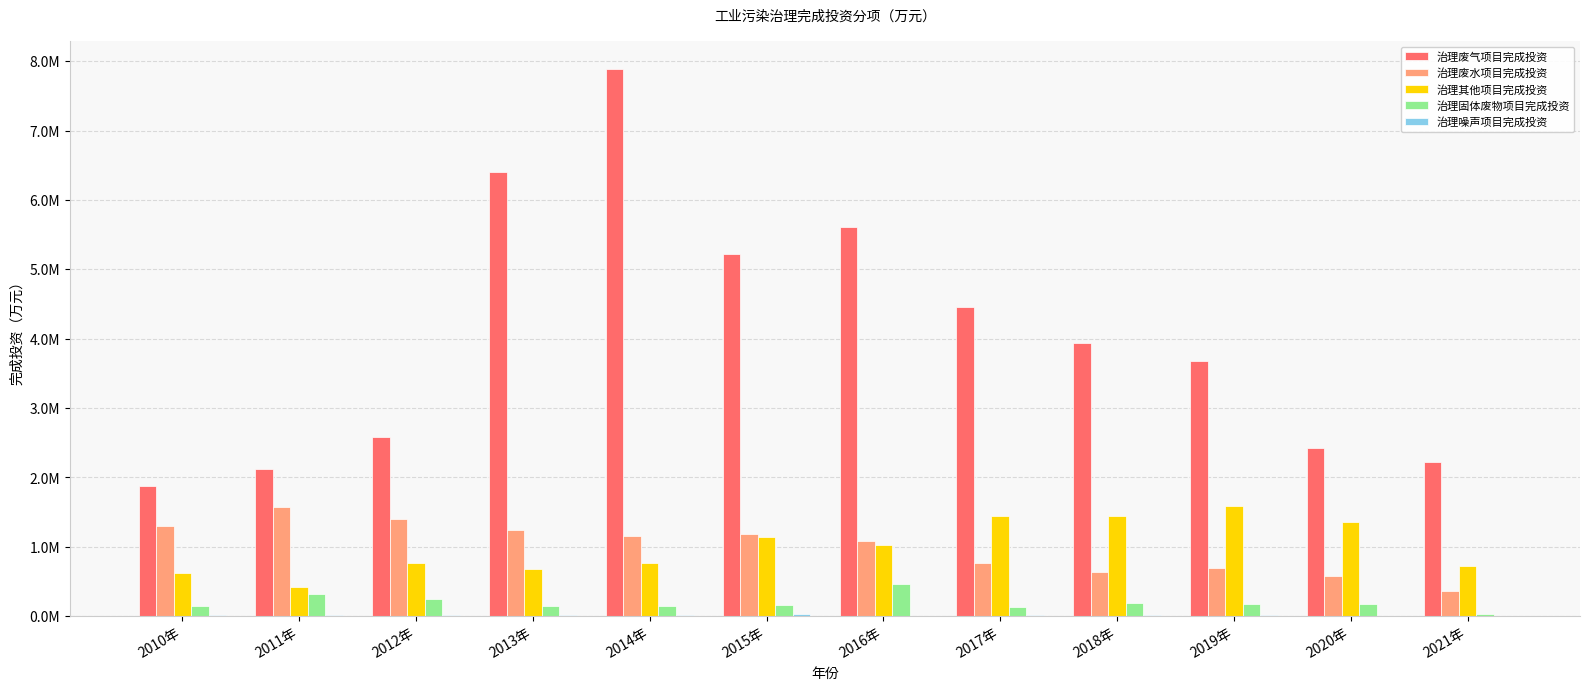

Is it true that 治理废气项目完成投资 equals 5330244.2 at 2014年?

False